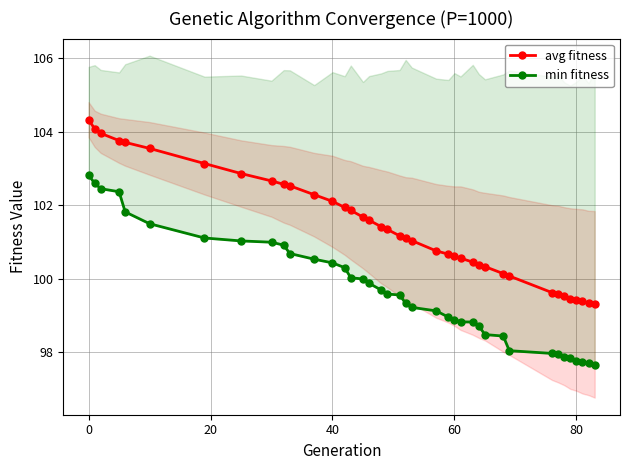

The value of avg fitness at 0 is 31.4. True or false?

False